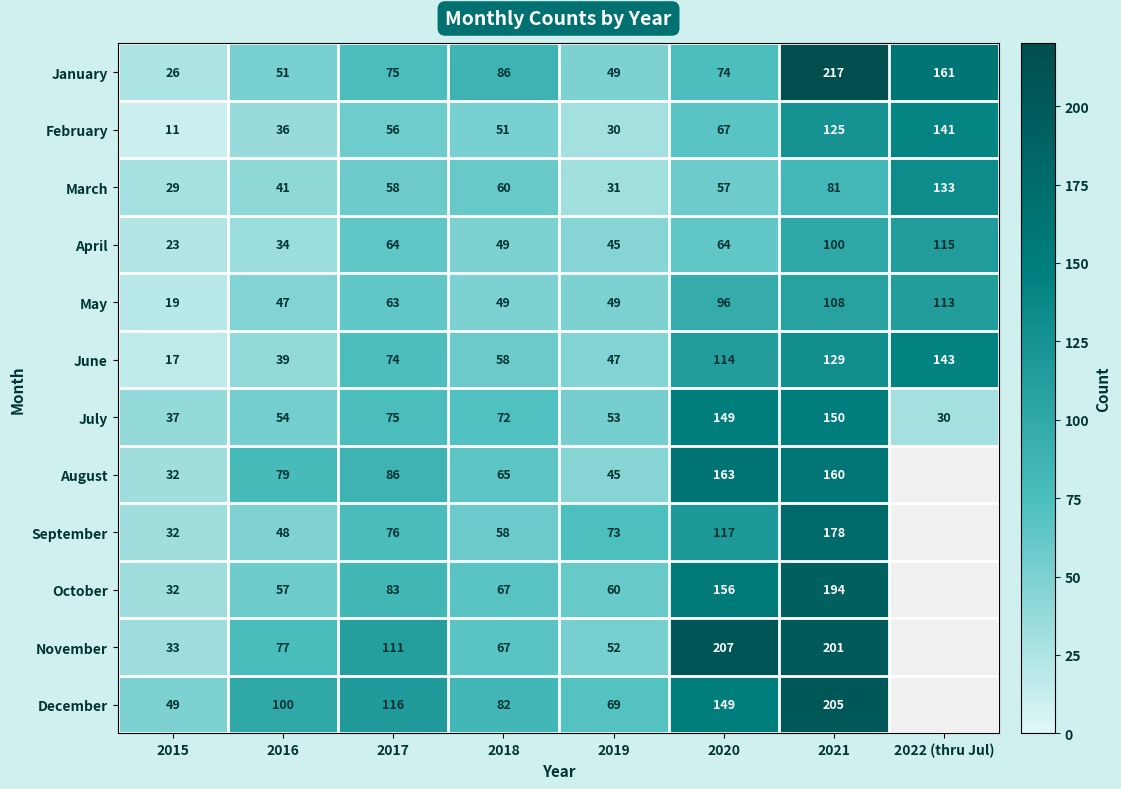

Between 2016 and 2019, which series saw the biggest shift?

August